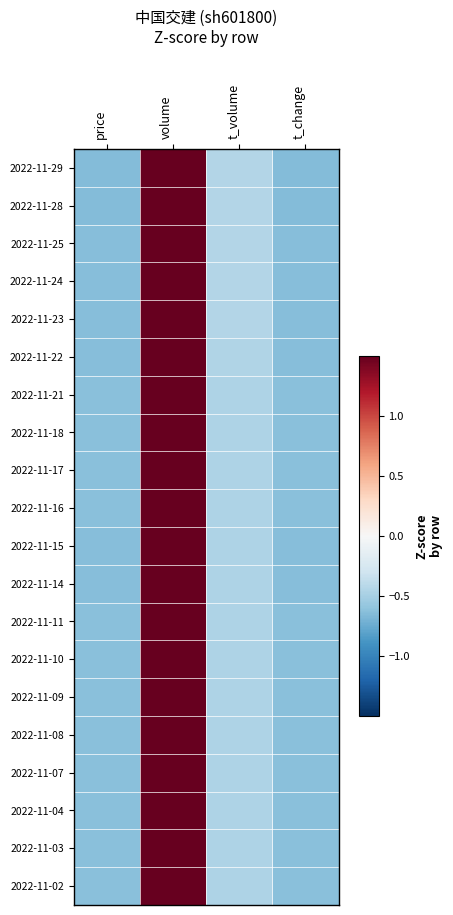

At volume, list the series in order from smallest to largest.

2022-11-29, 2022-11-28, 2022-11-25, 2022-11-23, 2022-11-24, 2022-11-22, 2022-11-14, 2022-11-15, 2022-11-16, 2022-11-11, 2022-11-17, 2022-11-18, 2022-11-08, 2022-11-09, 2022-11-07, 2022-11-21, 2022-11-10, 2022-11-04, 2022-11-02, 2022-11-03